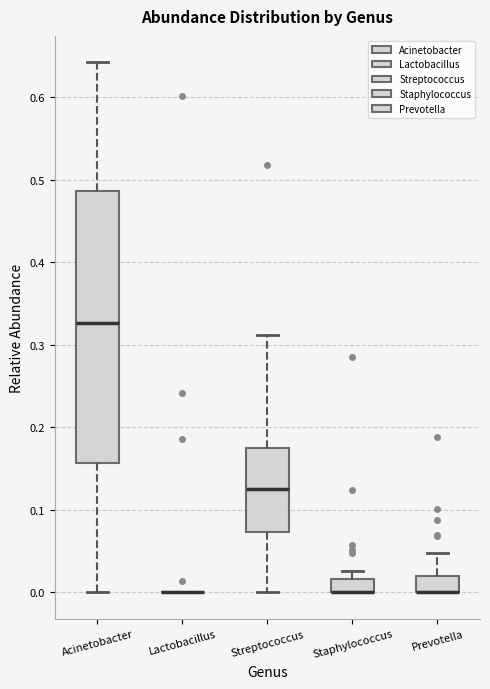

Reading left to right, transcribe this box plot: for each box, give where its median line is, the range the box spans, and where its two whiskers end, as read against the y-axis. The values are not printed on the chart, so give them approximately, as read against the axis.

Acinetobacter: median 0.33, box 0.16 to 0.49, whiskers 0.00 to 0.64
Lactobacillus: box collapsed to a line at 0.00, whiskers 0.00 to 0.00
Streptococcus: median 0.13, box 0.07 to 0.17, whiskers 0.00 to 0.31
Staphylococcus: median 0.00 (drawn on the box's lower edge), box 0.00 to 0.02, whiskers 0.00 to 0.03
Prevotella: median 0.00 (drawn on the box's lower edge), box 0.00 to 0.02, whiskers 0.00 to 0.05